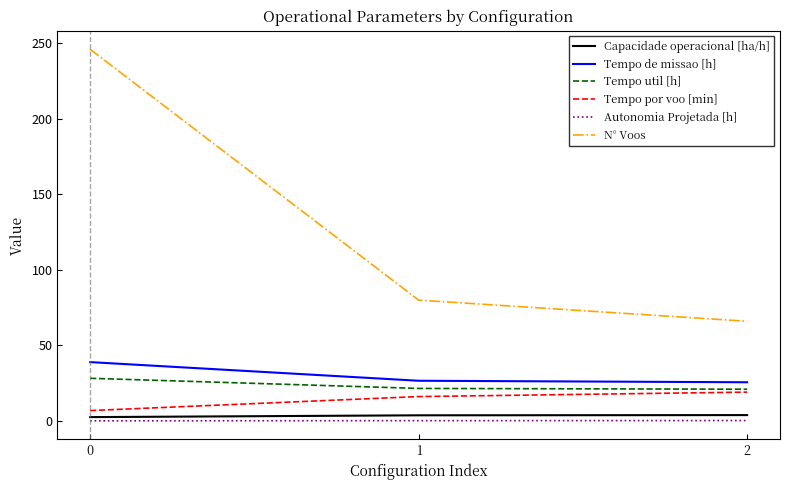

What is the spread (max minus min) of values at 1?

79.8